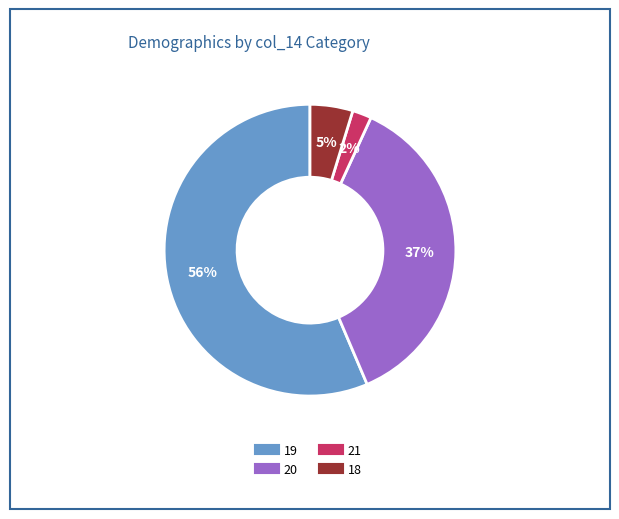

To the nearest percent, what is the difference between the largest and smallest slice percentages?

54%